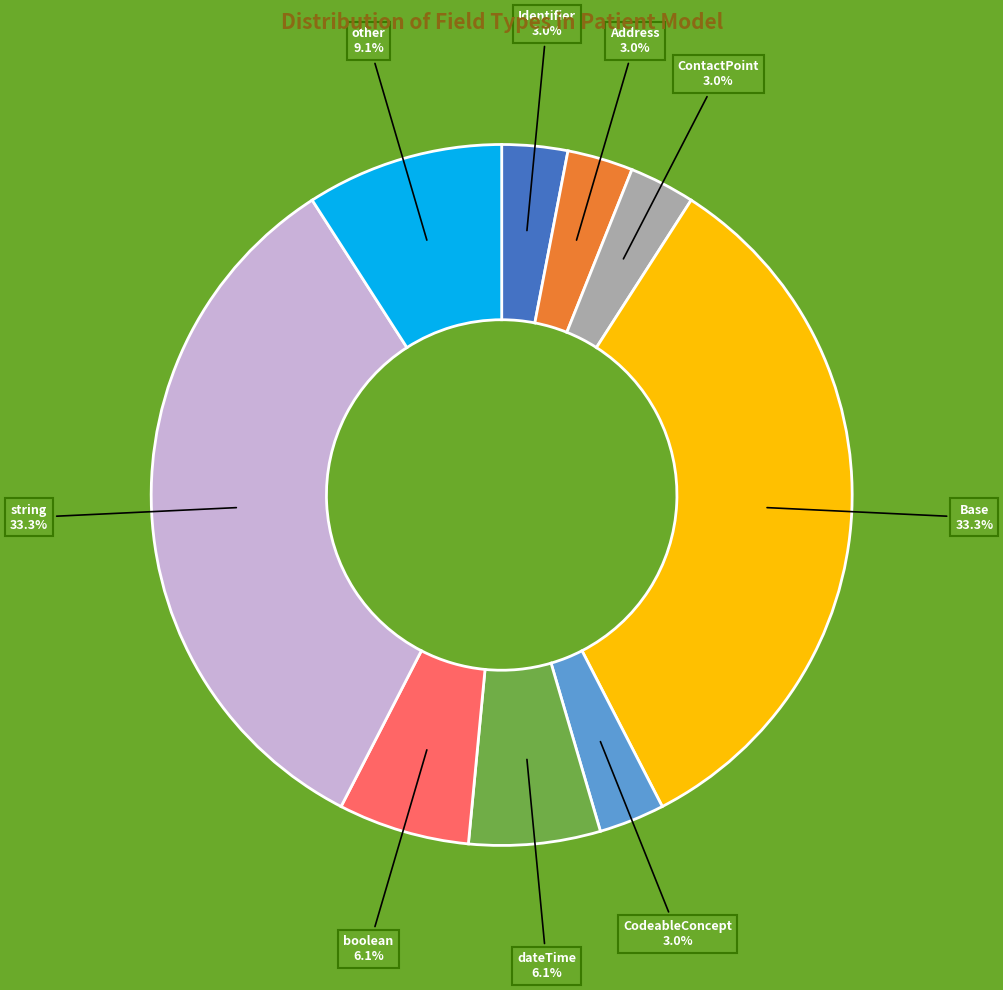

To the nearest percent, what is the average slice percentage?

11%